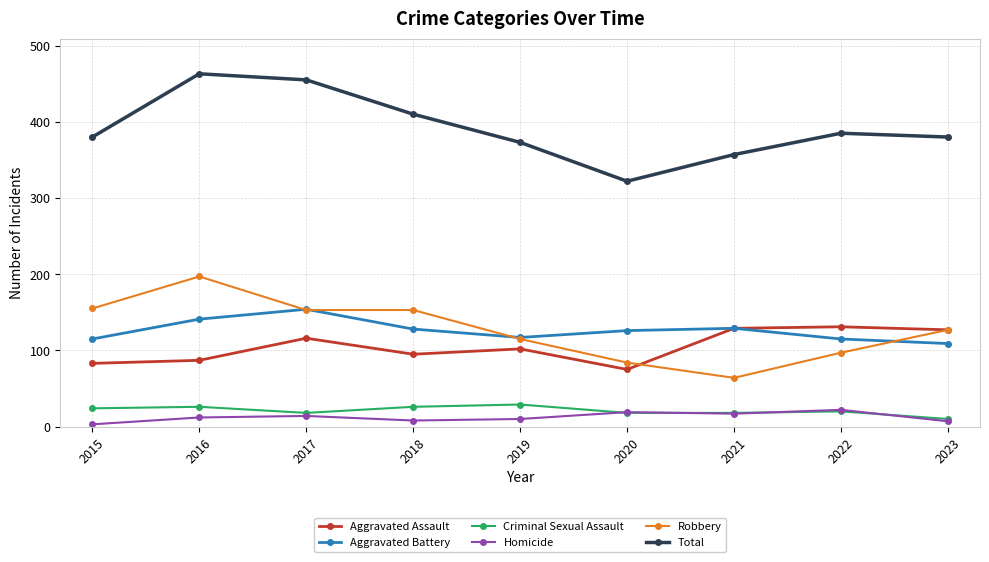

At 2018, list the series in order from smallest to largest.

Homicide, Criminal Sexual Assault, Aggravated Assault, Aggravated Battery, Robbery, Total